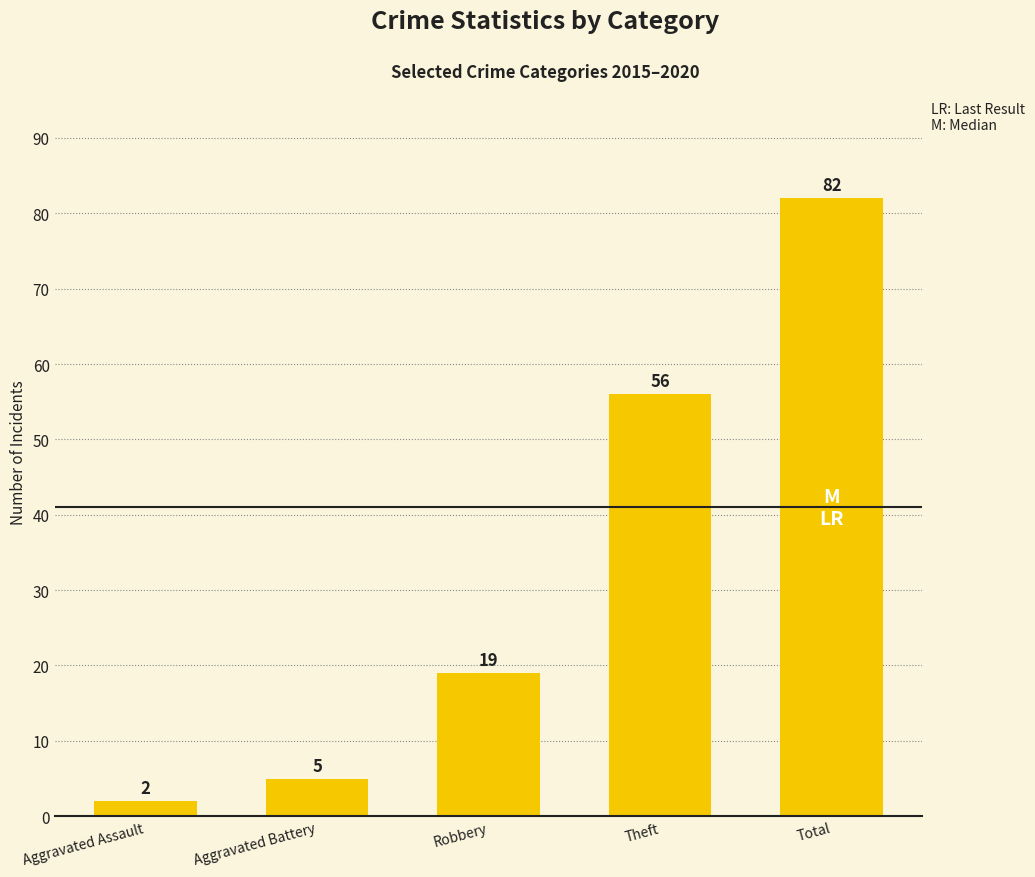

Reading left to right, list all the values displayed in this chart.

2	5	19	56	82